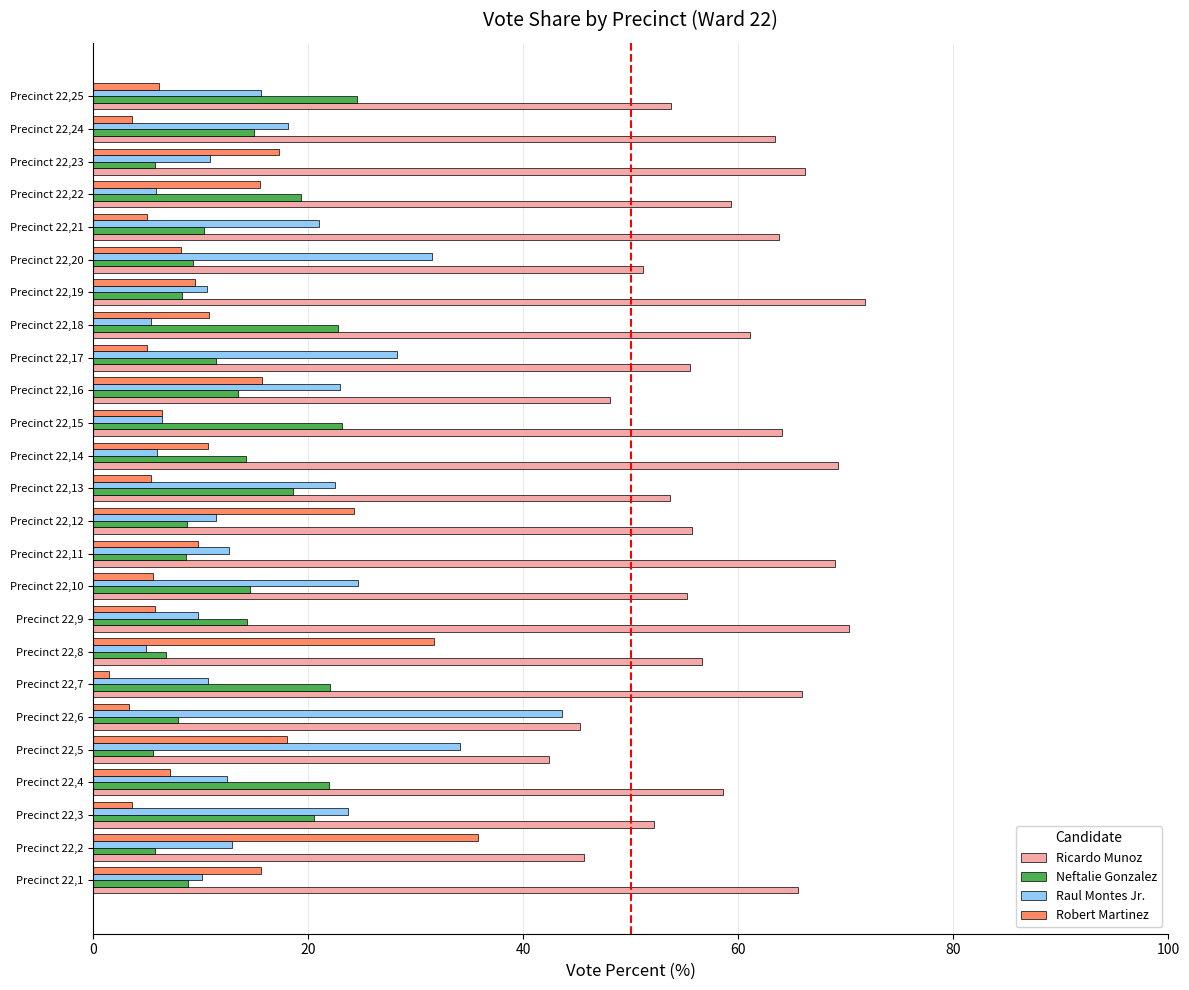

What is the maximum value for Robert Martinez?

35.7